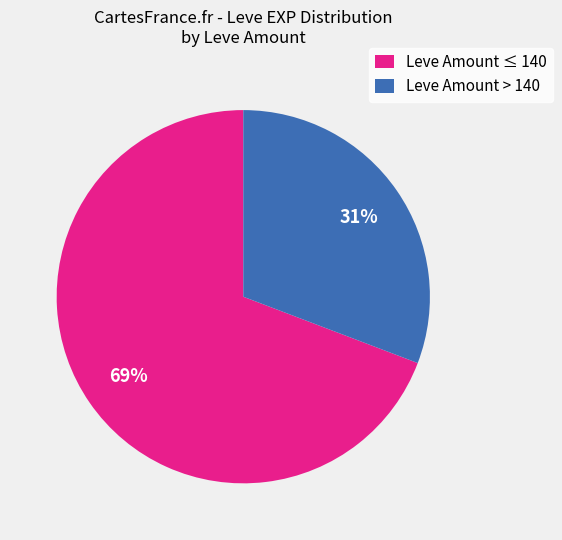

Which slice represents more than half of the pie?

Leve Amount ≤ 140